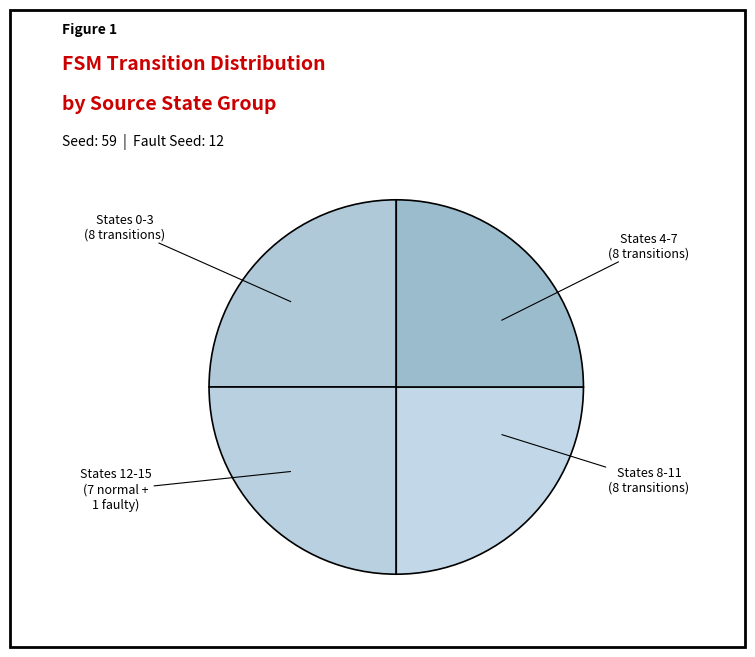

How many segments does this pie chart have?

4